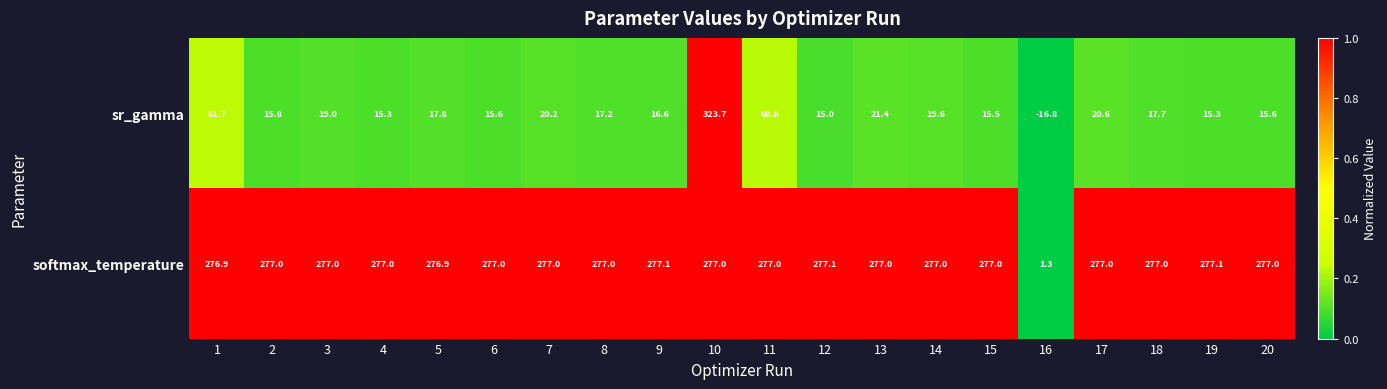

Which series has the largest range (max minus min)?

sr_gamma